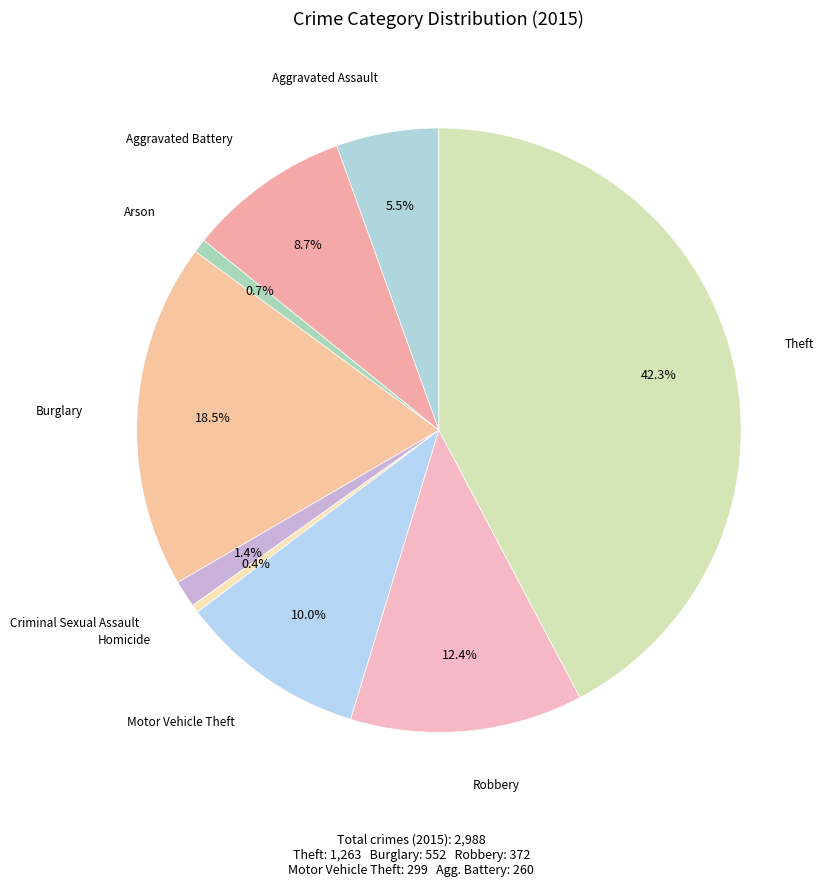

To the nearest percent, what is the difference between the Criminal Sexual Assault and Burglary slice percentages?

17%